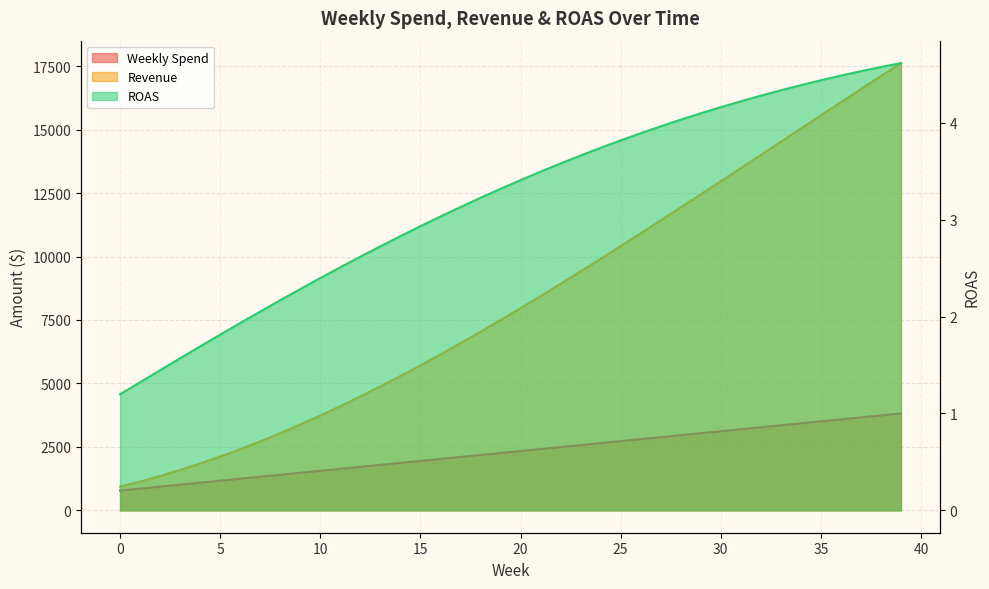

True or false: Revenue has more than 1 interior local peaks.

False